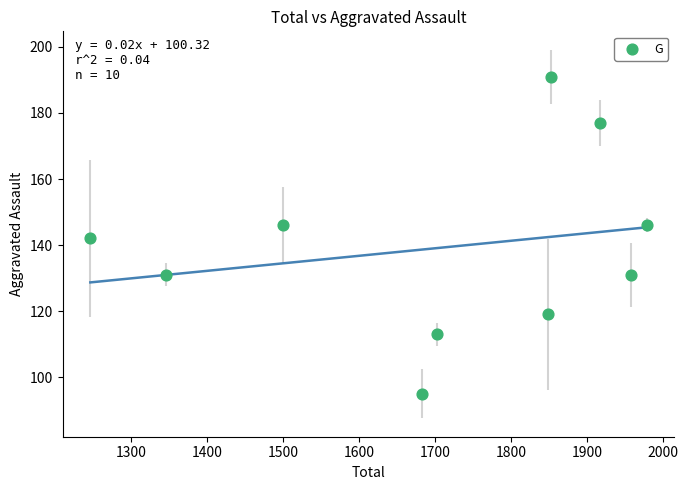

What is the range of X values (max minus min)?

732